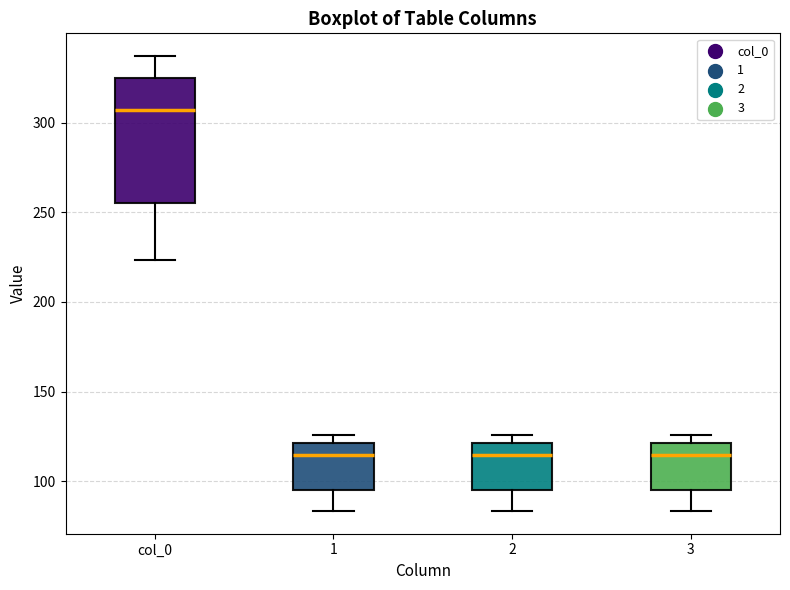

Which box's median line is the highest?

col_0